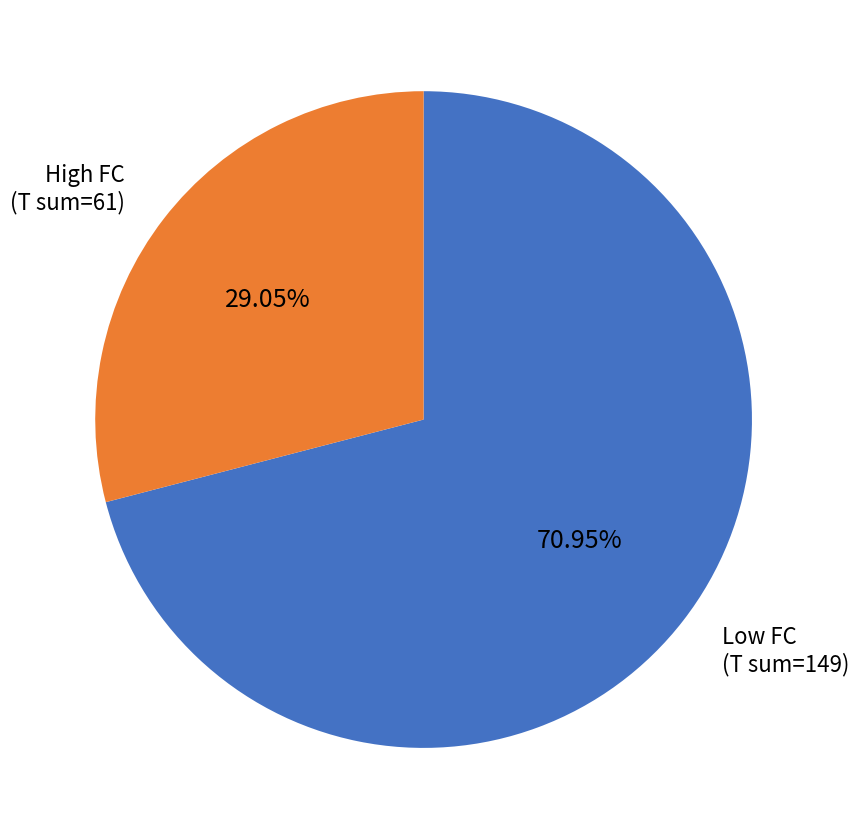

Rank the categories by value from lowest to highest.

High FC (T sum=61), Low FC (T sum=149)